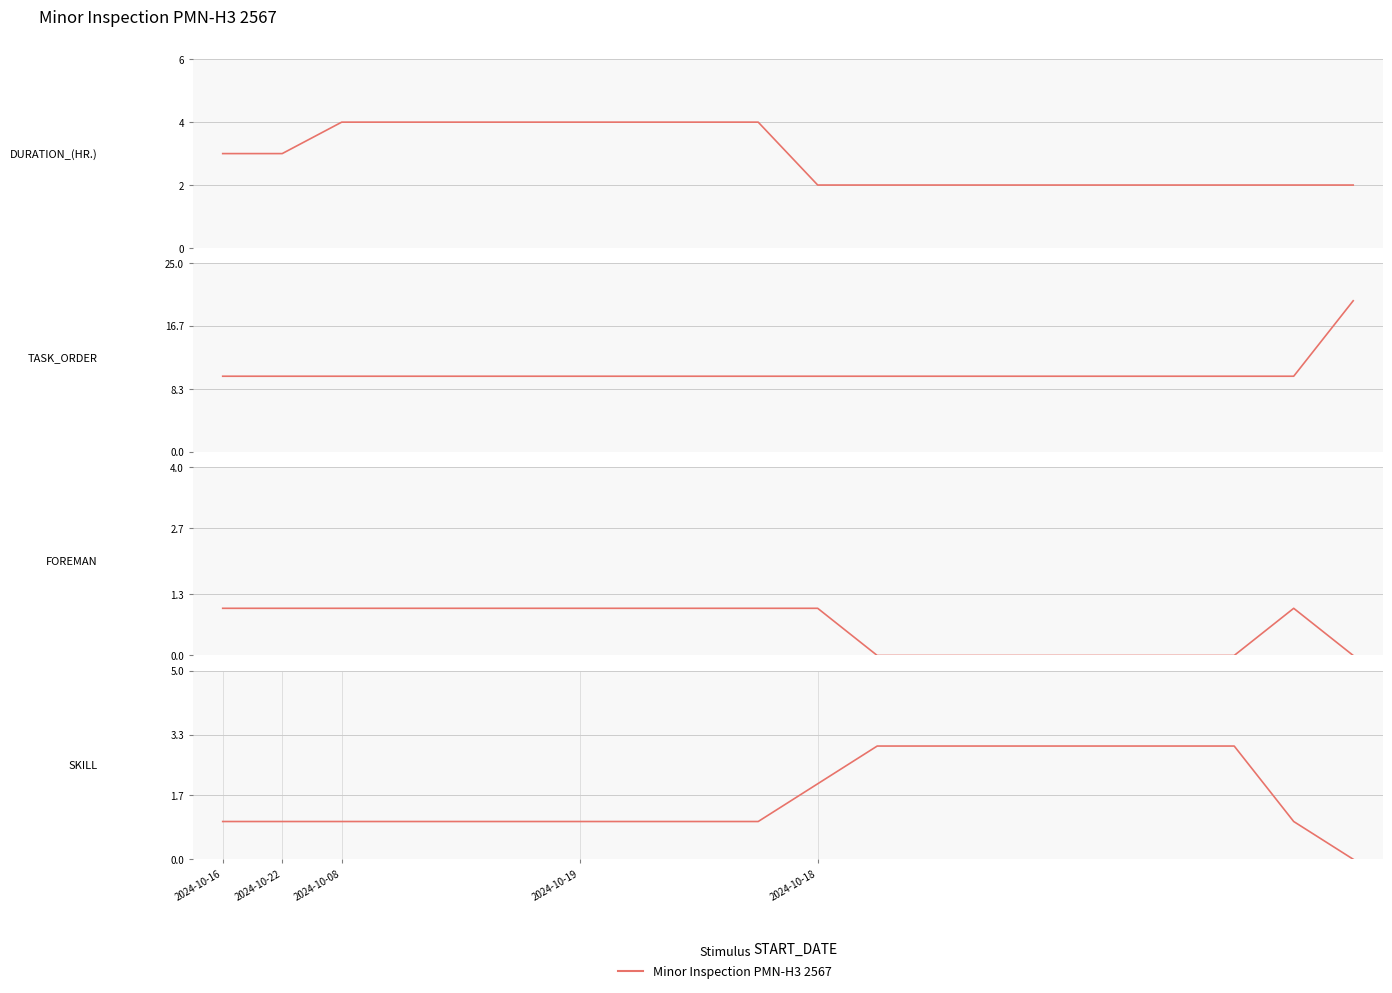

What is the difference between the SKILL values at 18 and 17?

2